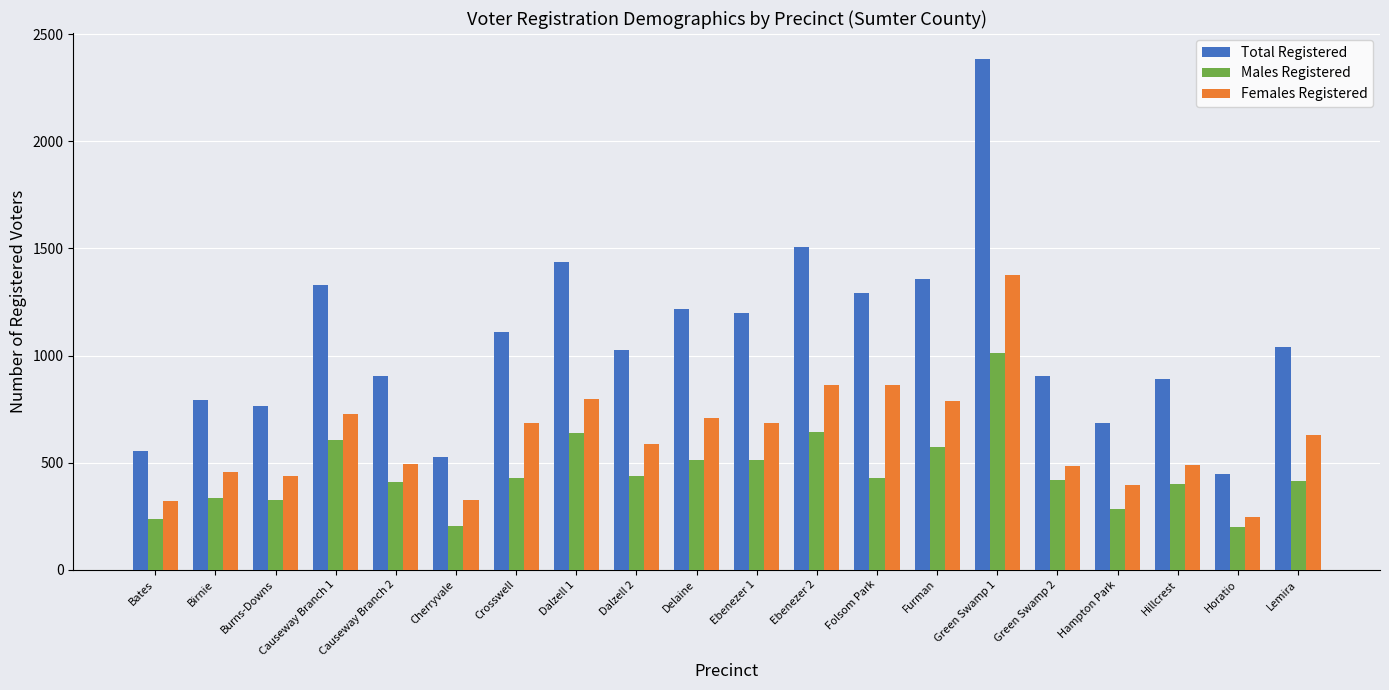

What is the difference between the second highest and second lowest values in the Males Registered series?

443